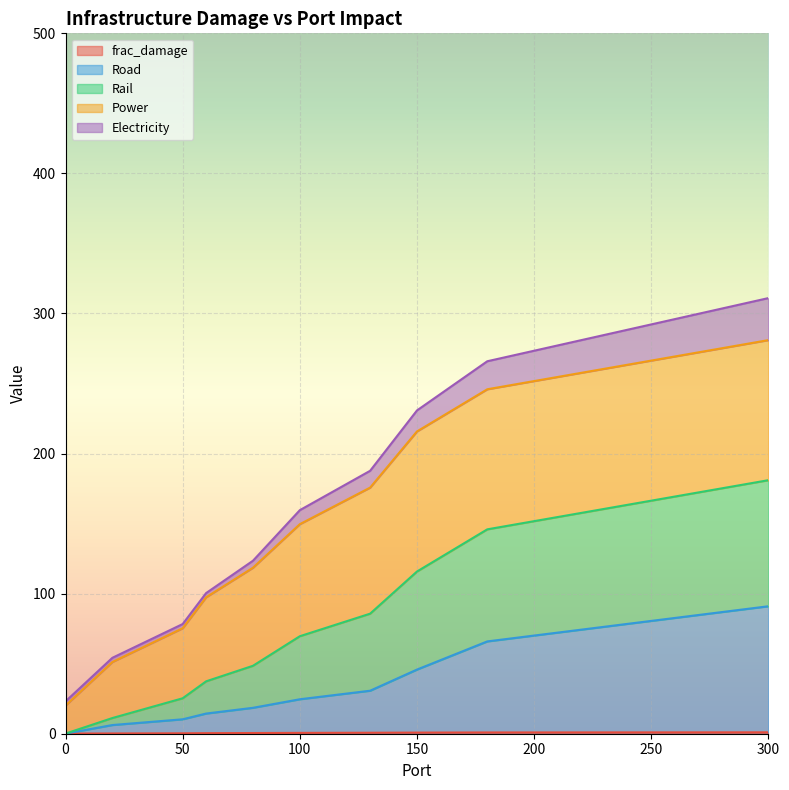

True or false: frac_damage and Rail intersect in this chart.

False